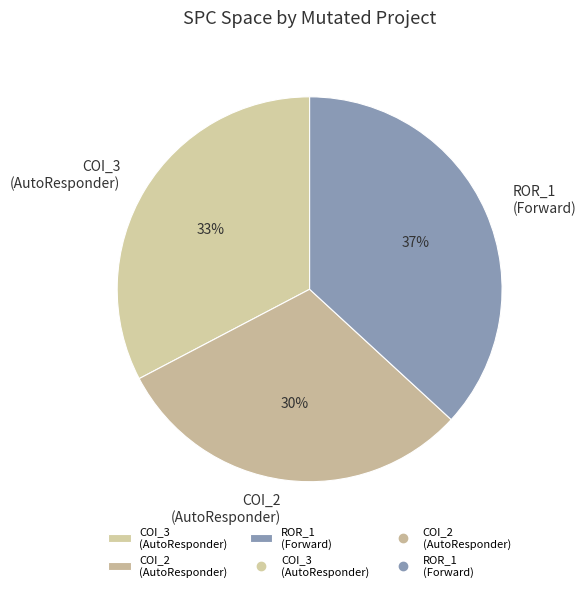

Is it true that COI_3 (AutoResponder) is 33% of the pie?

True